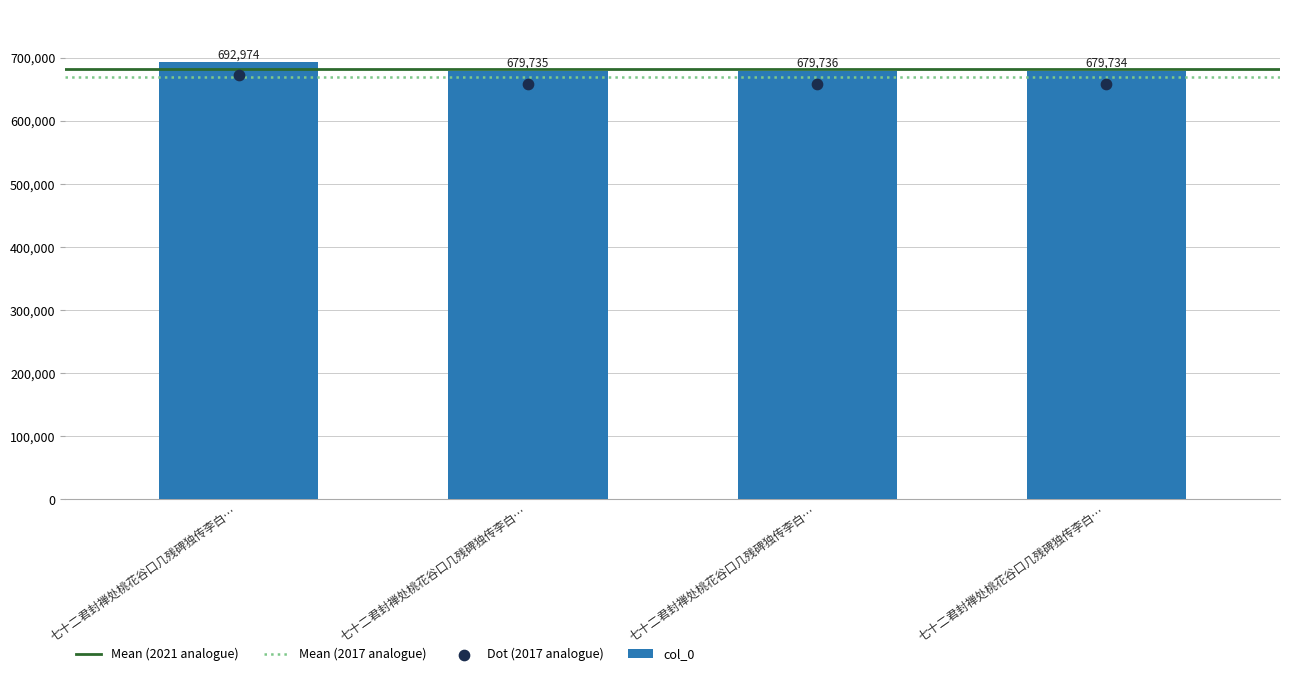

Approximately how many times larger is the value at 七十二君封禅处桃花谷口几残碑独传李白… compared to 七十二君封禅处桃花谷口几残碑独传李白…?

1.0